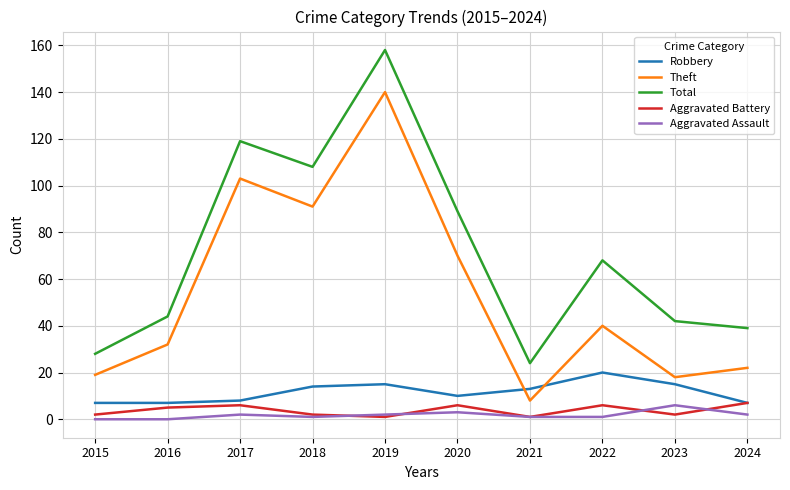

What are all the series names shown in the legend?

Robbery, Theft, Total, Aggravated Battery, Aggravated Assault